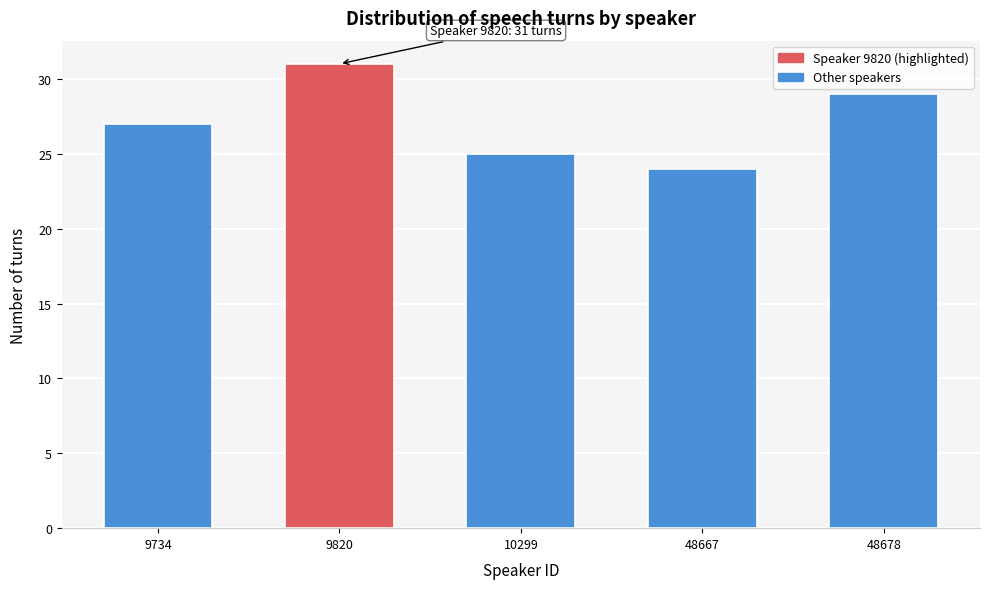

Reading right to left, transcribe all the data shown in this chart.

48678=29	48667=24	10299=25	9820=31	9734=27